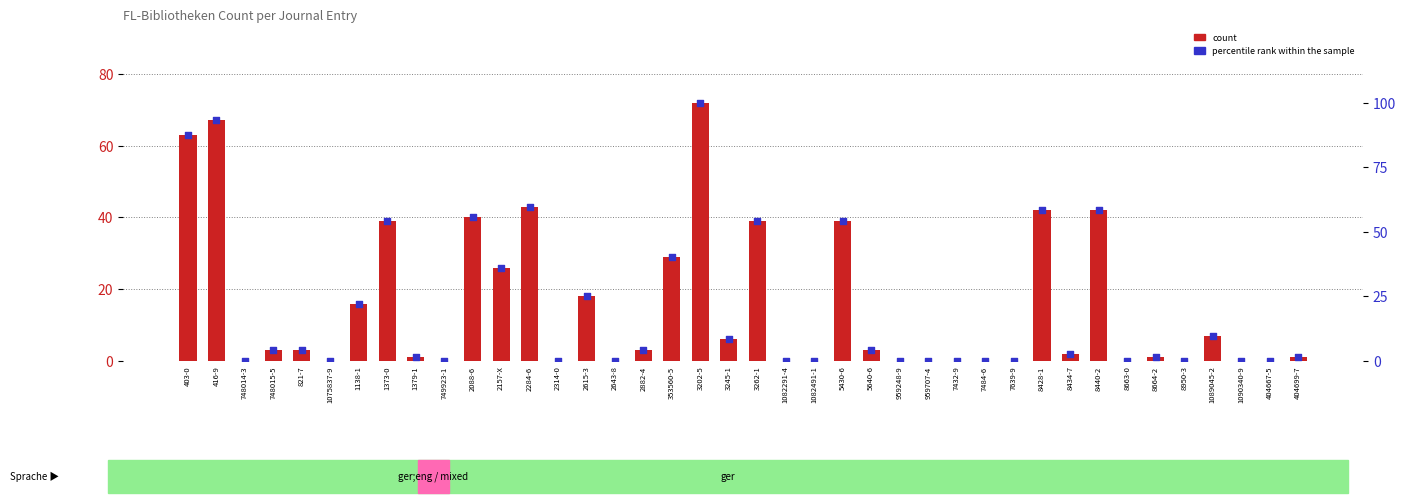

Which series has the largest total across all categories?

percentile rank within the sample